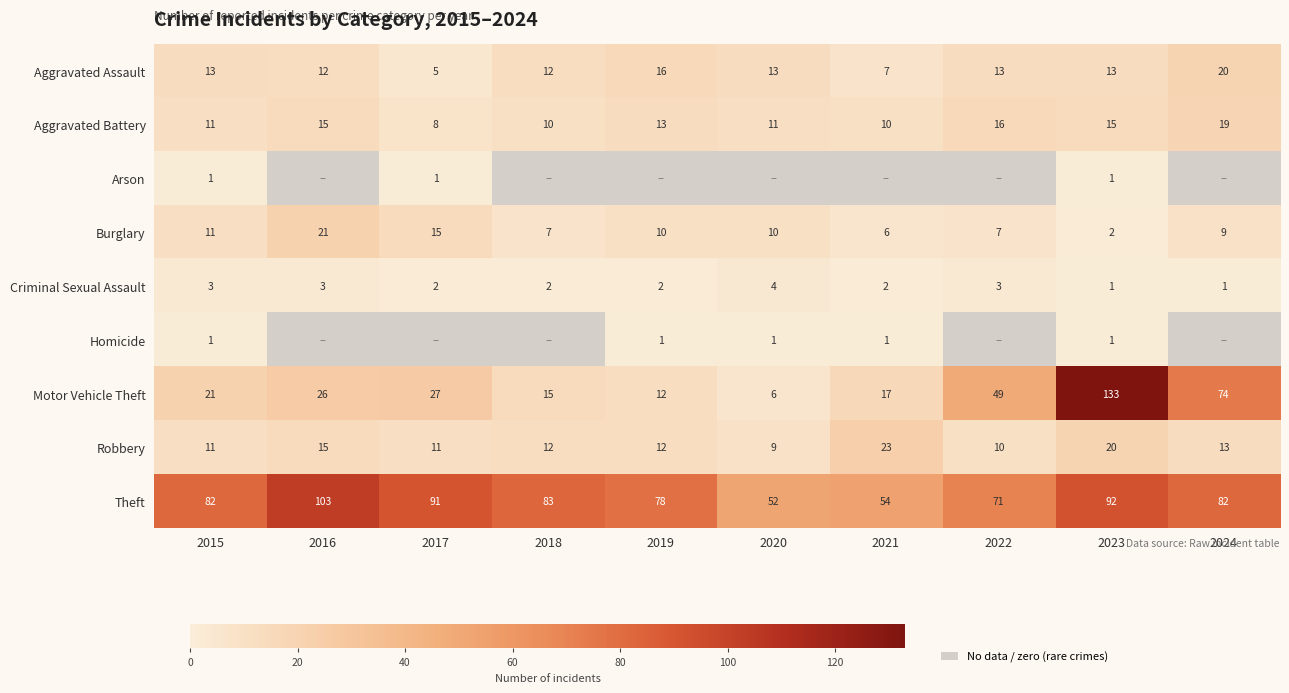

Between 2018 and 2023, which series saw the biggest shift?

Motor Vehicle Theft